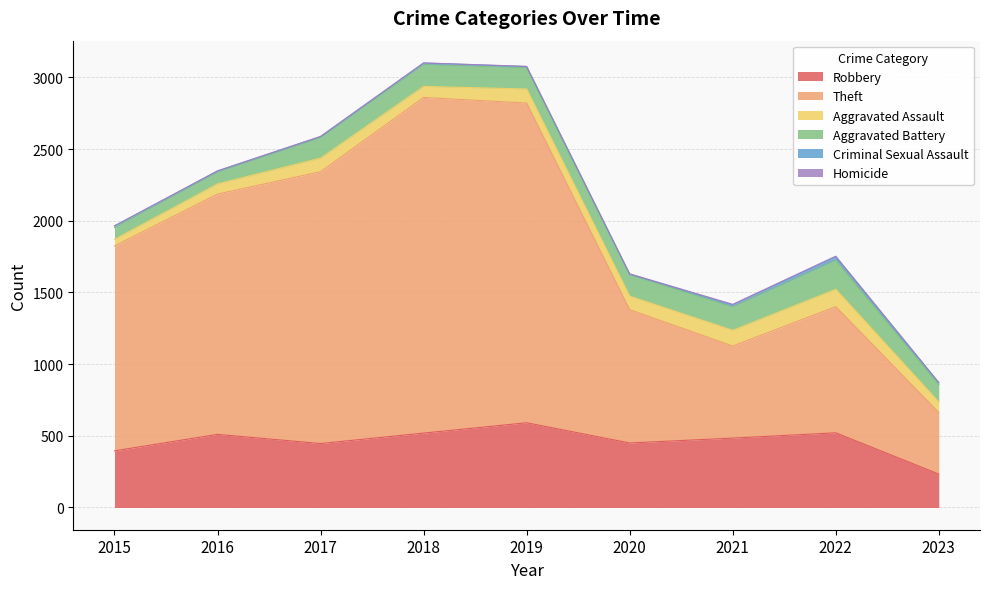

In Homicide, how many points are higher than both neighbors (excluding endpoints)?

1